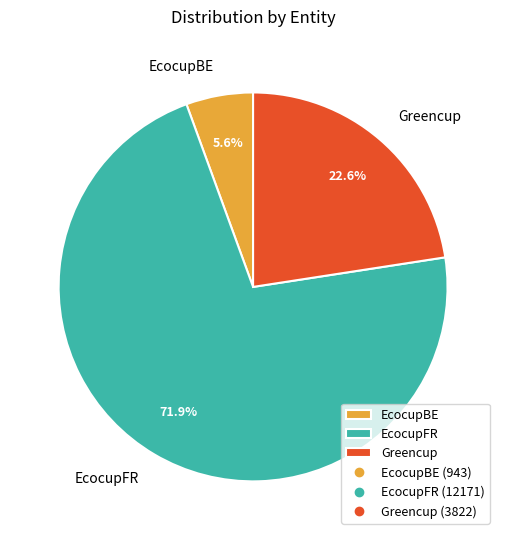

Is Greencup the majority of the pie?

No